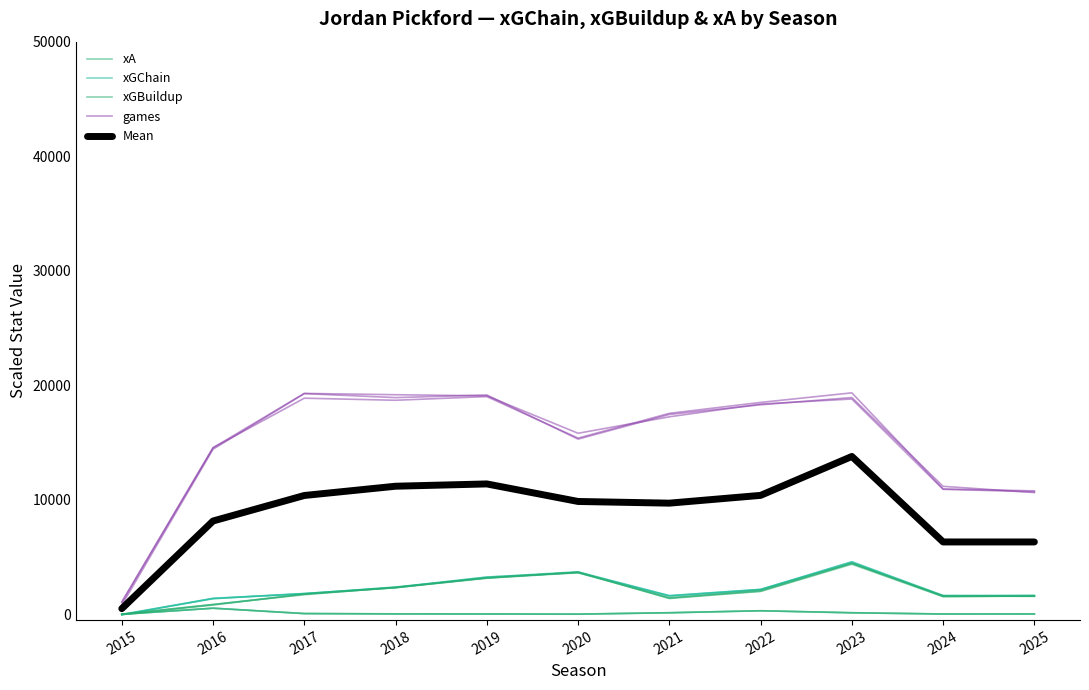

What are all the series names shown in the legend?

xA, xGChain, xGBuildup, games, Mean